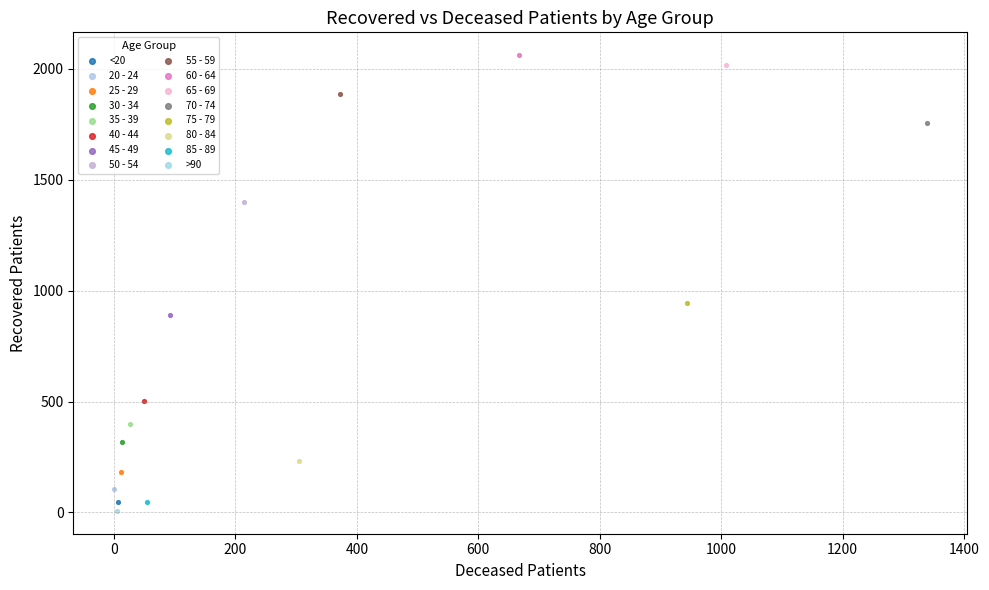

Which series contains the highest Y value?

60 - 64